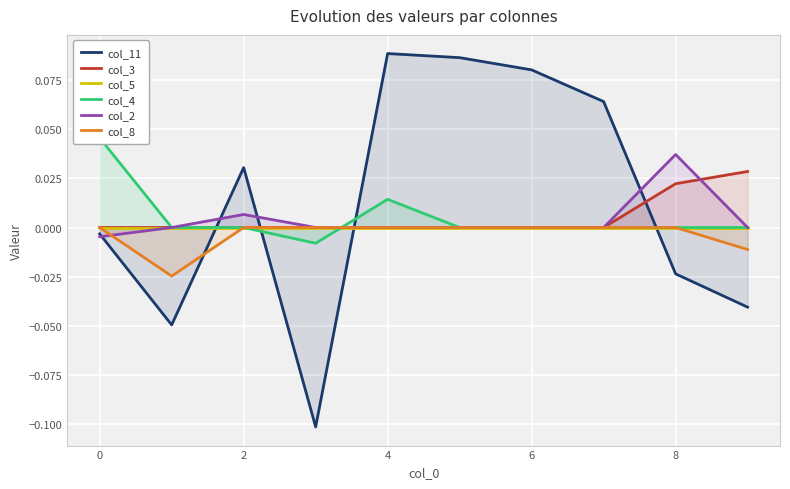

Is the value of col_3 at 0 greater than the value of col_2 at 8?

No